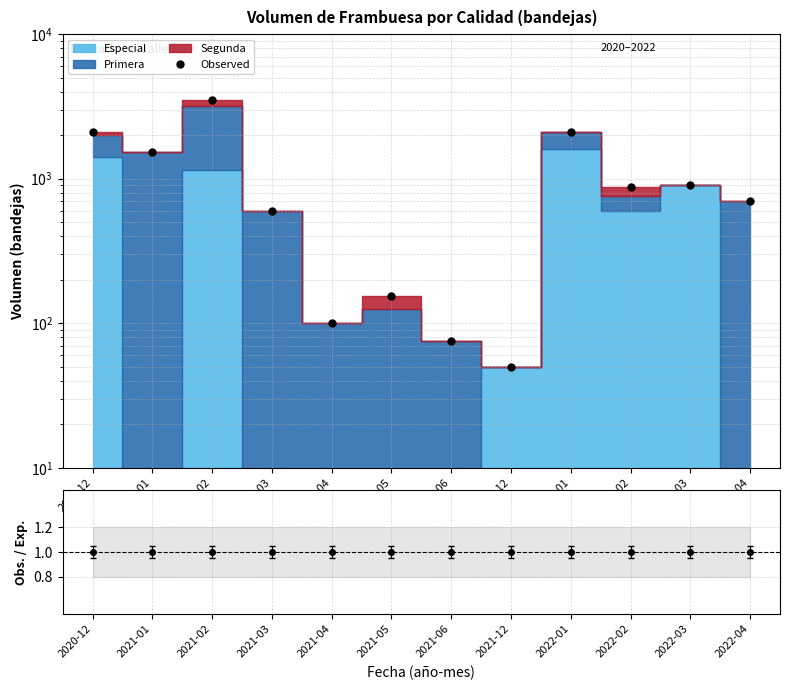

Where is the data nearest to the value 1775?

2021-01